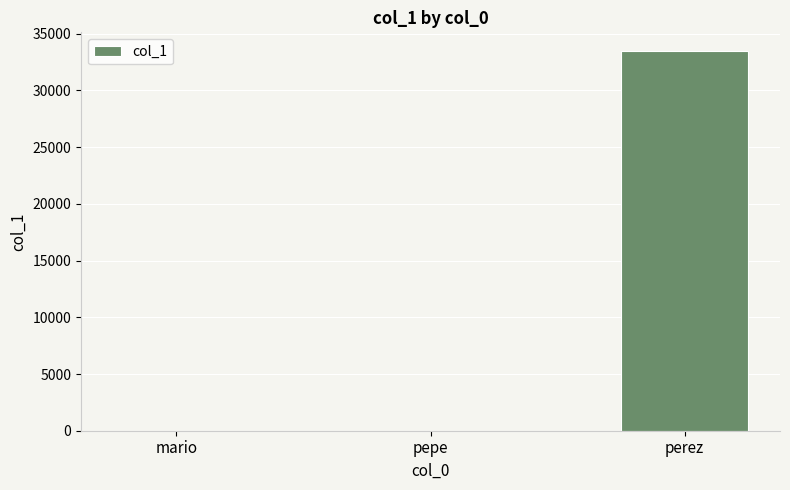

Reading left to right, transcribe all the data shown in this chart.

mario=5	pepe=5	perez=33453